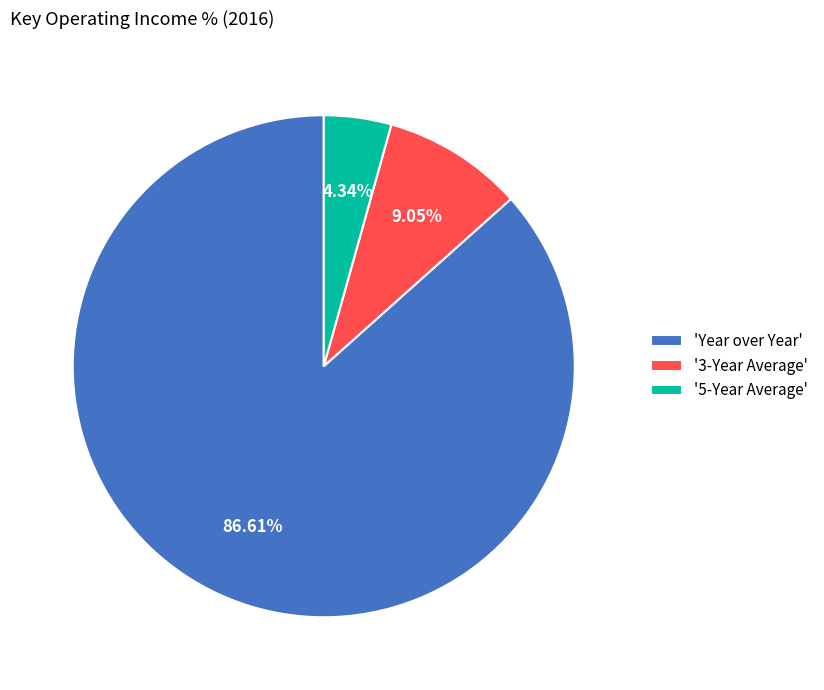

Does '3-Year Average' account for over 50% of the chart?

No